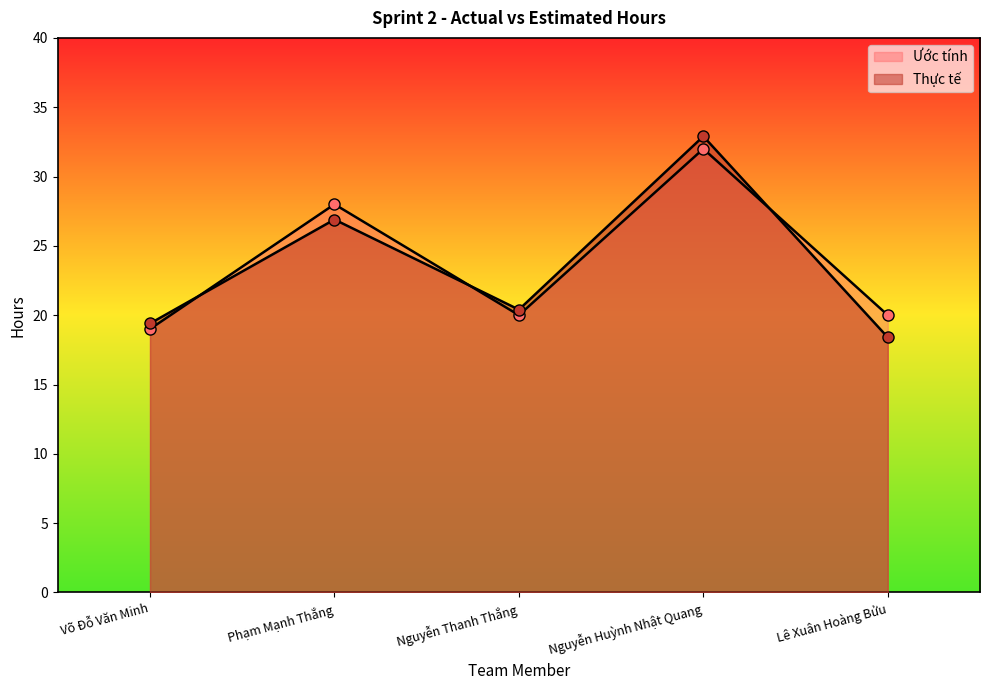

Reading left to right, extract all data points from this chart.

Thực tế: 19.4	26.9	20.4	32.9	18.4
Ước tính: 19.0	28.0	20.0	32.0	20.0